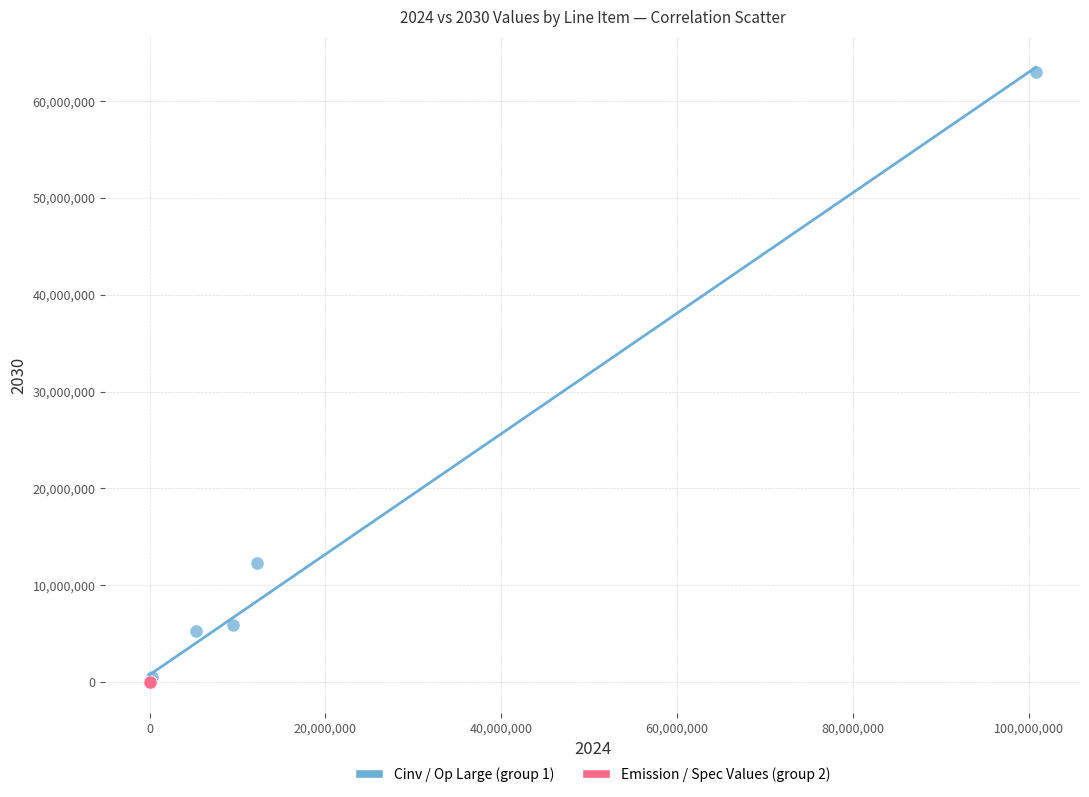

Which series reaches the maximum Y coordinate?

Cinv / Op Large (group 1)